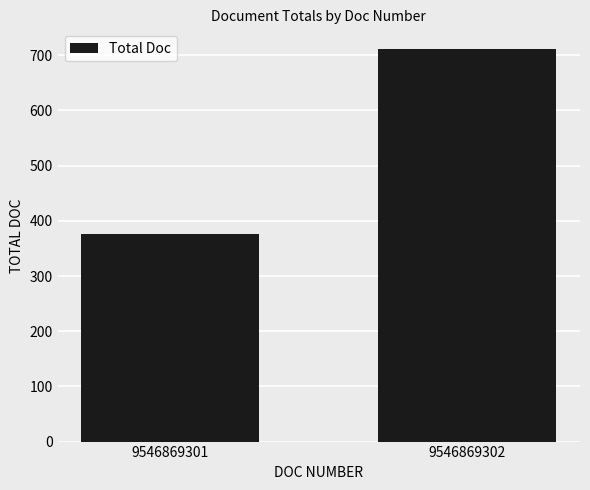

The chart shows a value of 711.5 at 9546869302. True or false?

True